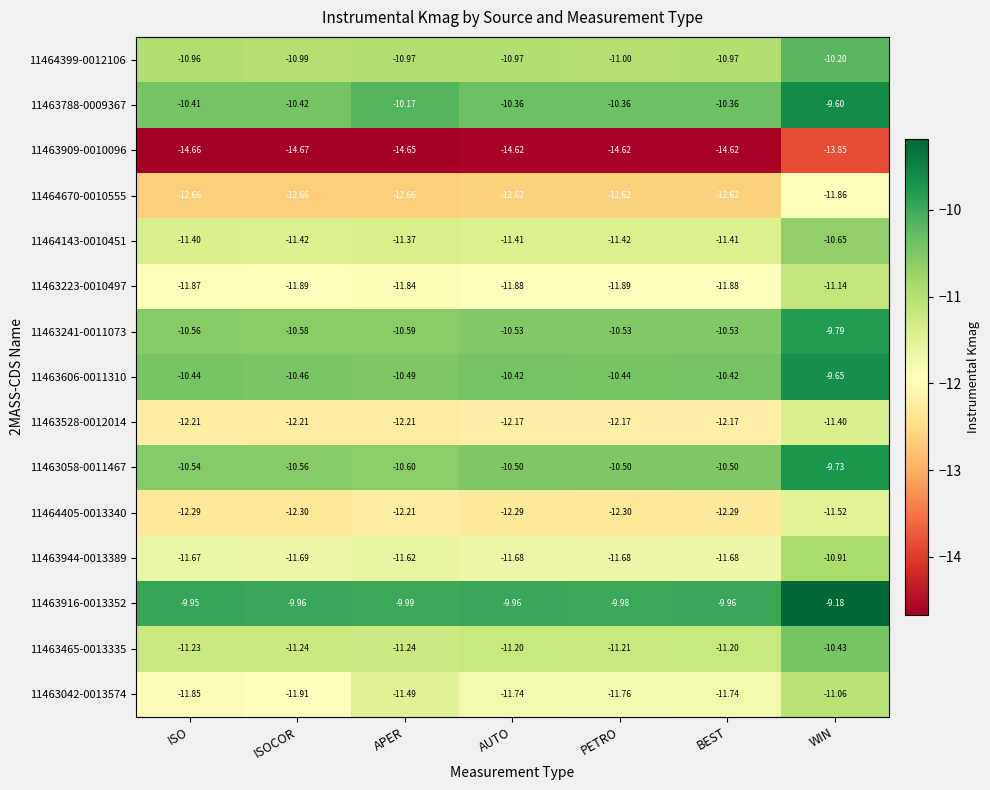

At which label is 11464405-0013340 closest to -11?

WIN